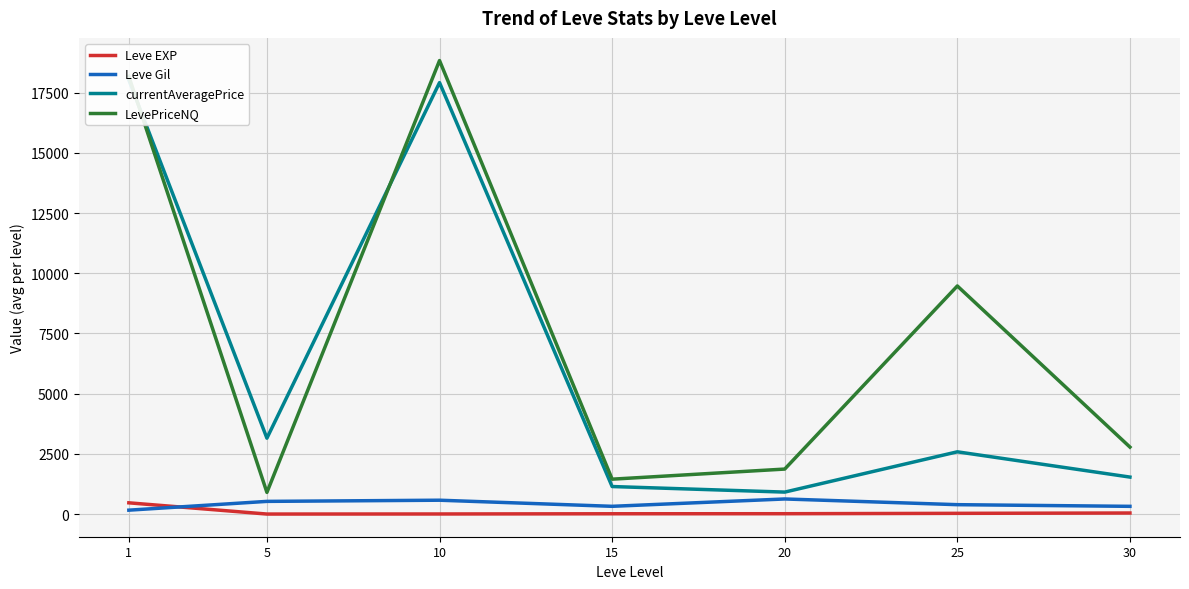

The Leve Gil series shows 416.0 at 20. True or false?

False